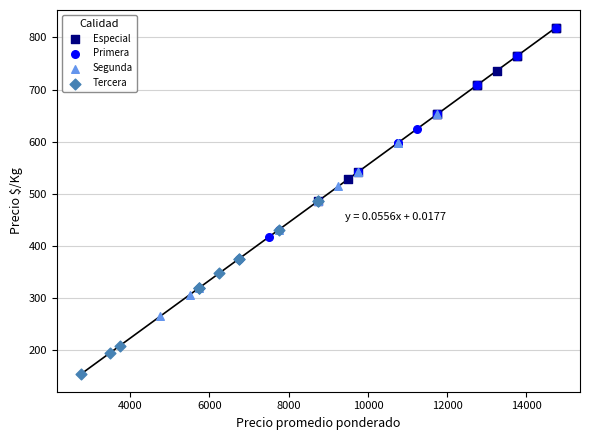

Which series reaches the minimum Y coordinate?

Tercera